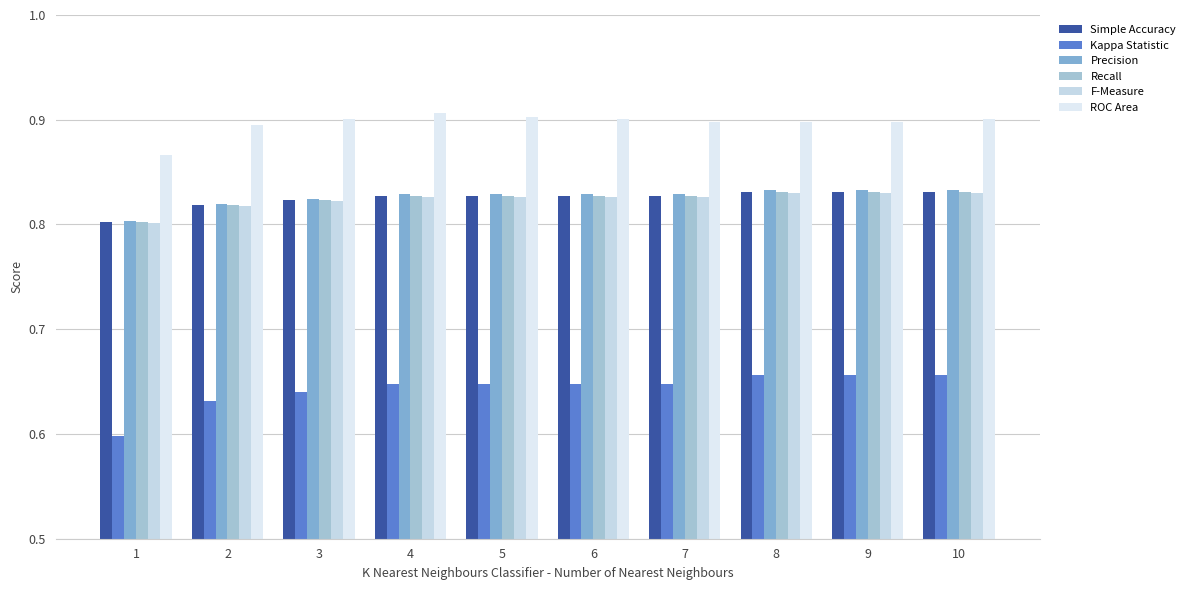

Which series has the largest total across all categories?

ROC Area